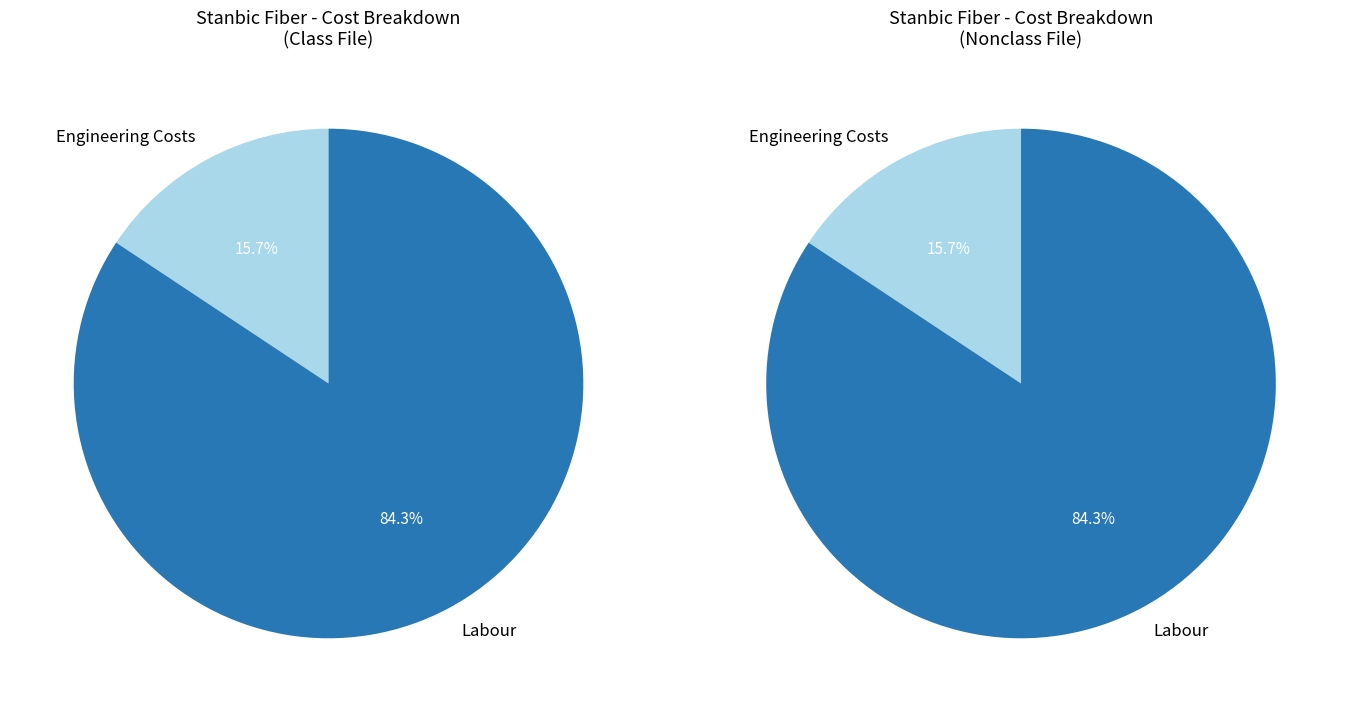

What percentage is the Engineering Costs slice, to the nearest percent?

16%